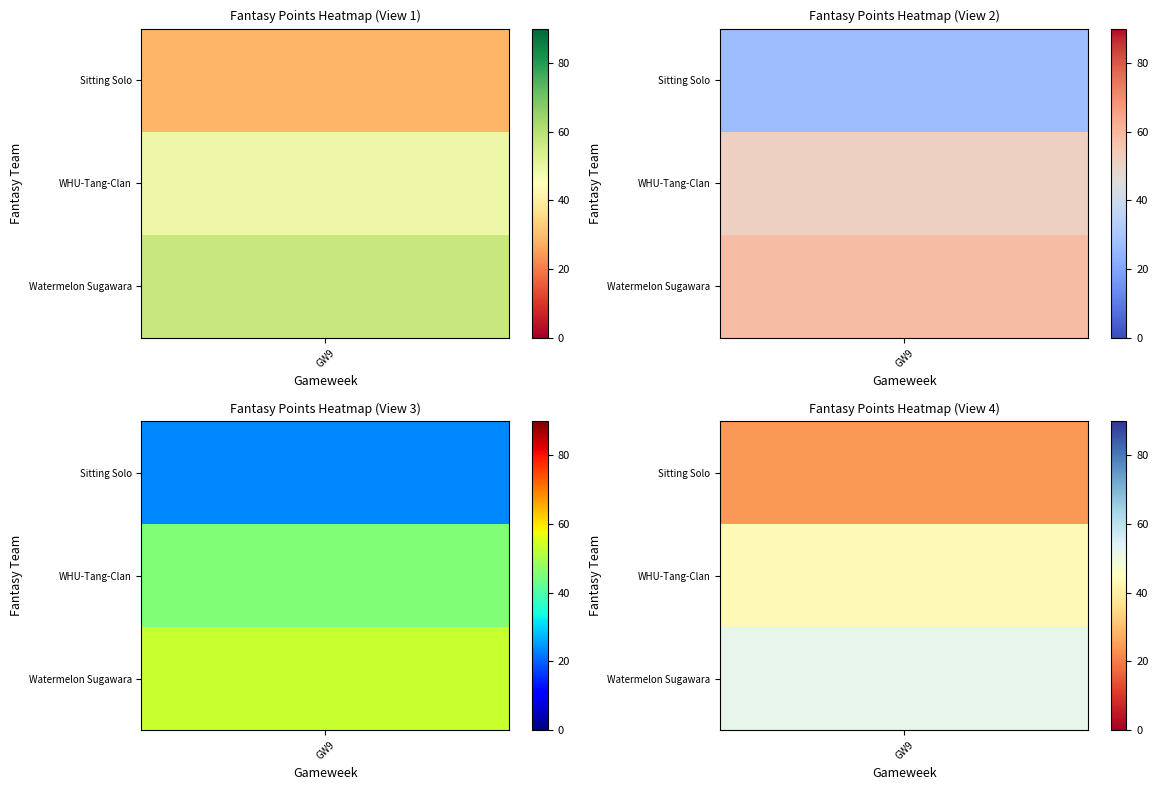

Which series has the widest spread of values?

Watermelon Sugawara